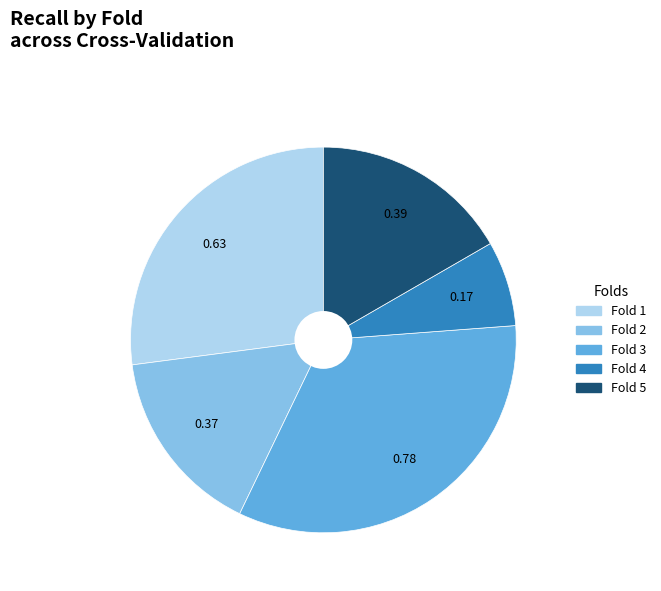

Is there any slice that represents more than half of the pie?

No